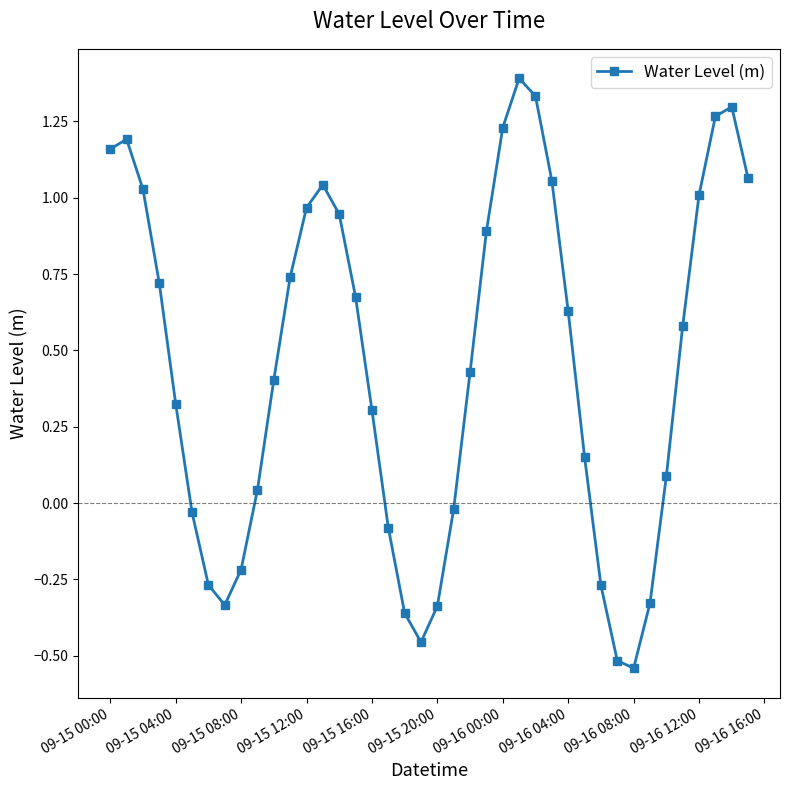

What is the sum of all values?

18.2